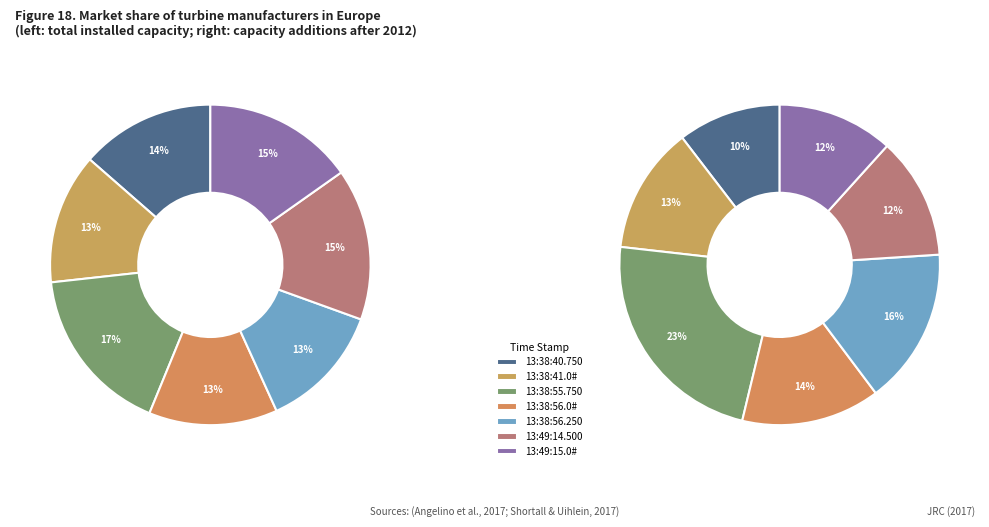

Is there a majority slice in this chart?

No